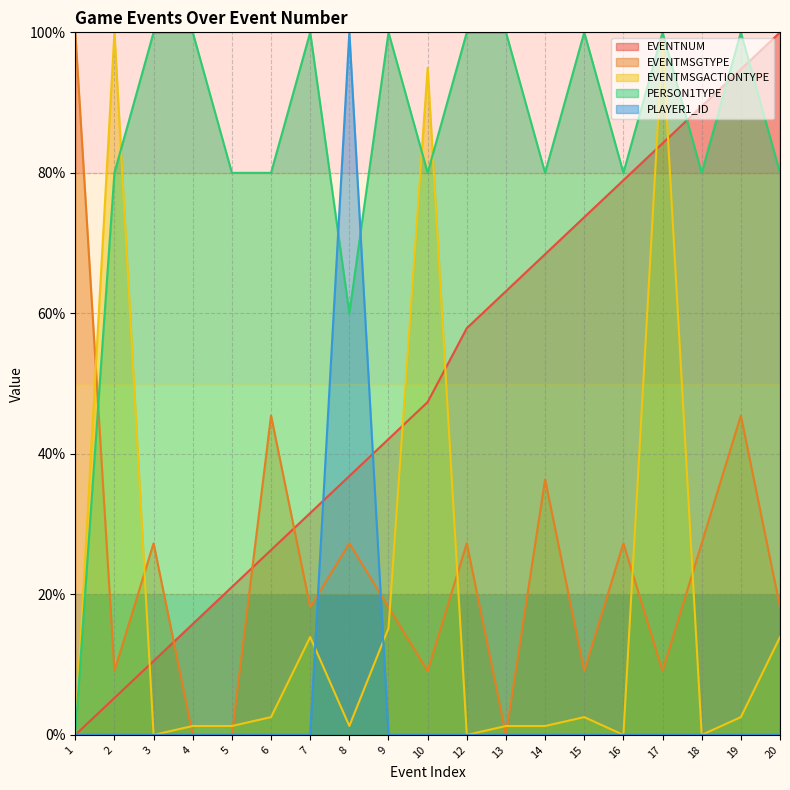

At which label does EVENTMSGTYPE reach its minimum?

4